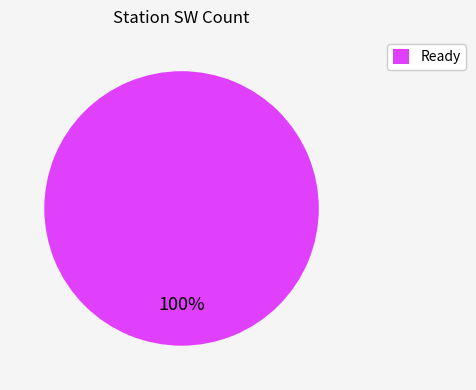

The Ready slice represents 87% of the pie. True or false?

False